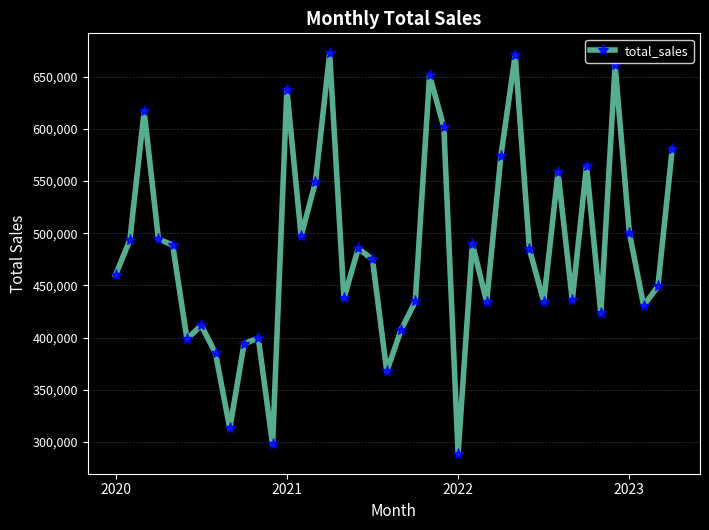

How many lines are shown in the chart?

1